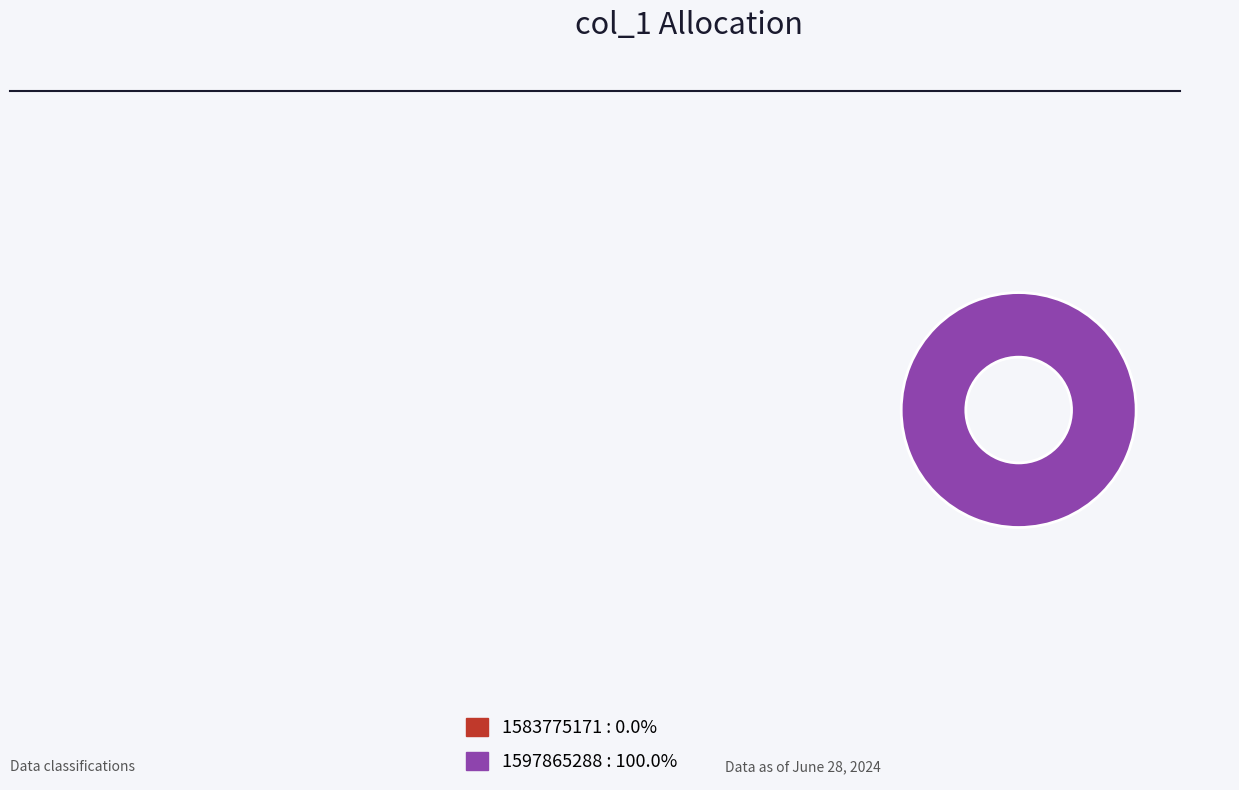

To the nearest percent, what is the difference between the largest and smallest slice percentages?

100%